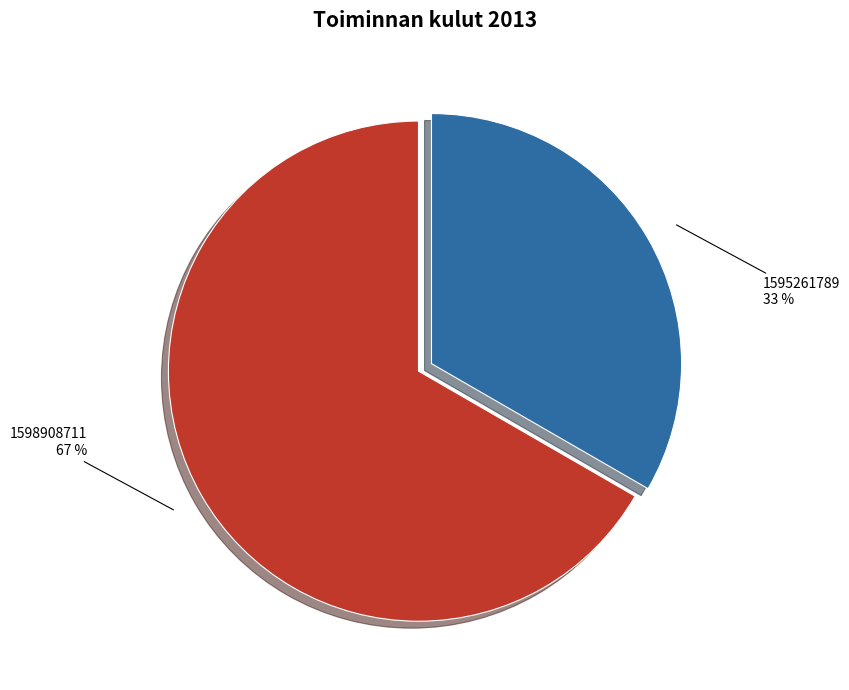

To the nearest percent, what is the average slice percentage?

50%